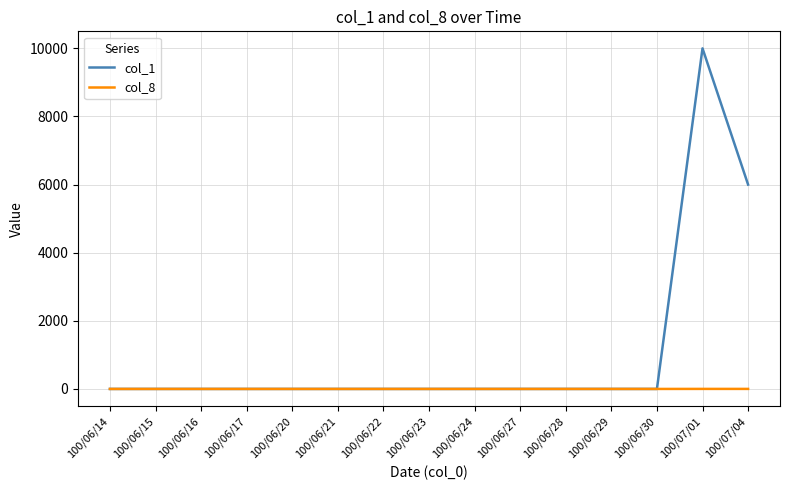

What is the maximum value shown in the chart?

10000